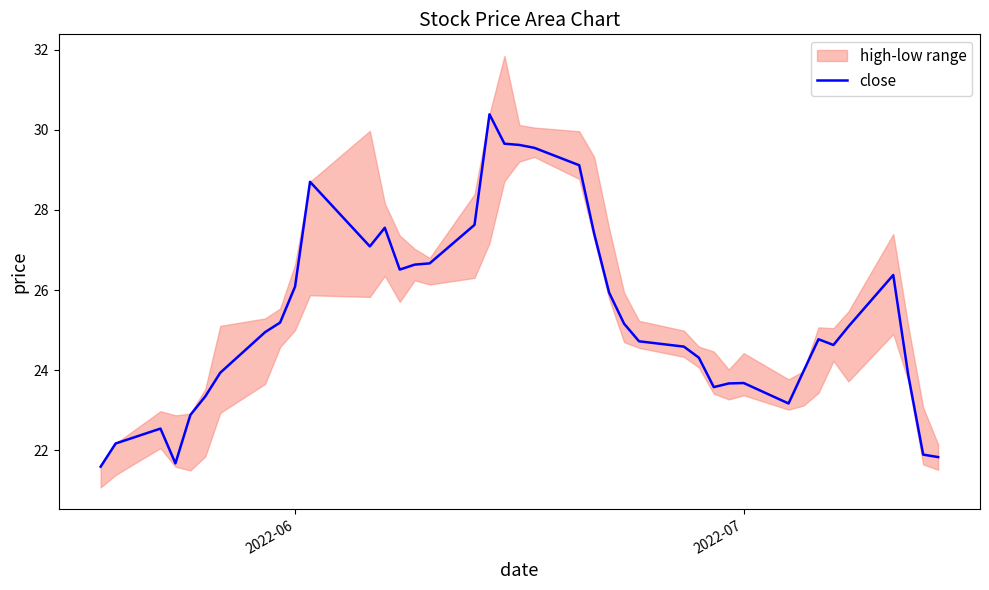

What is the average value?

25.3